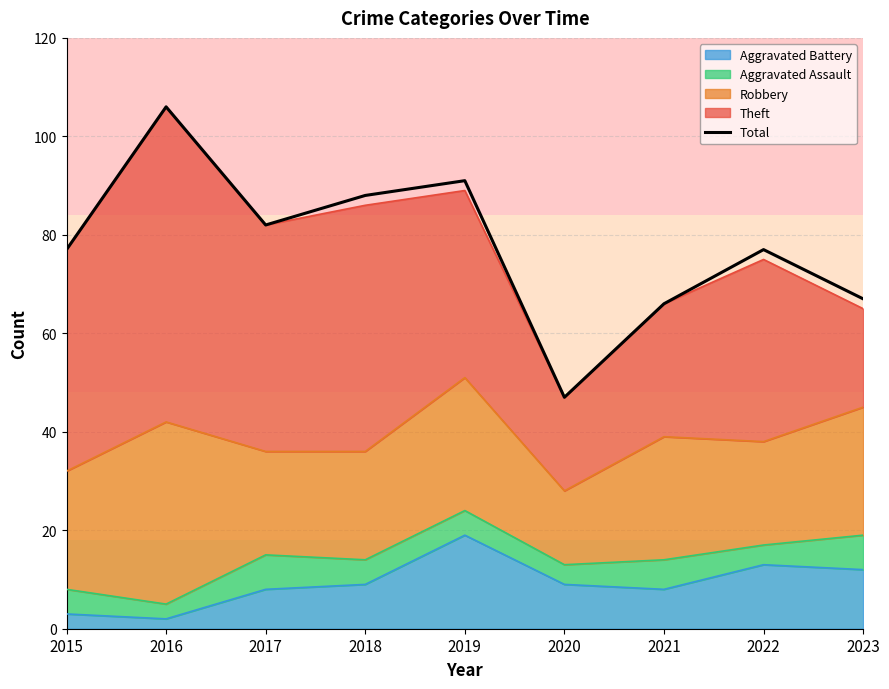

Is it true that the value at 2019 is 91?

True